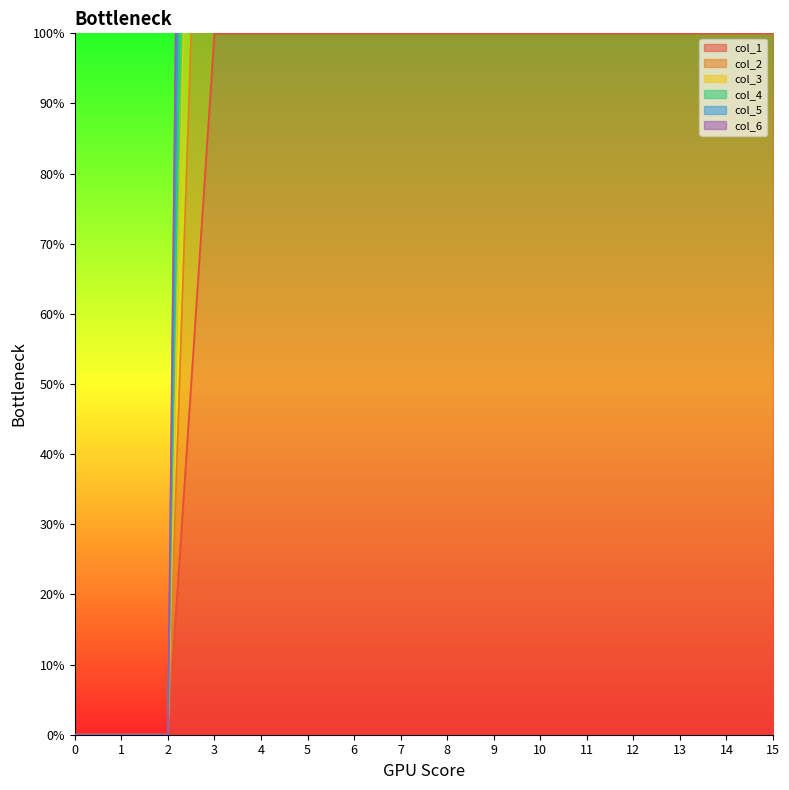

Which series has the largest total across all categories?

col_3